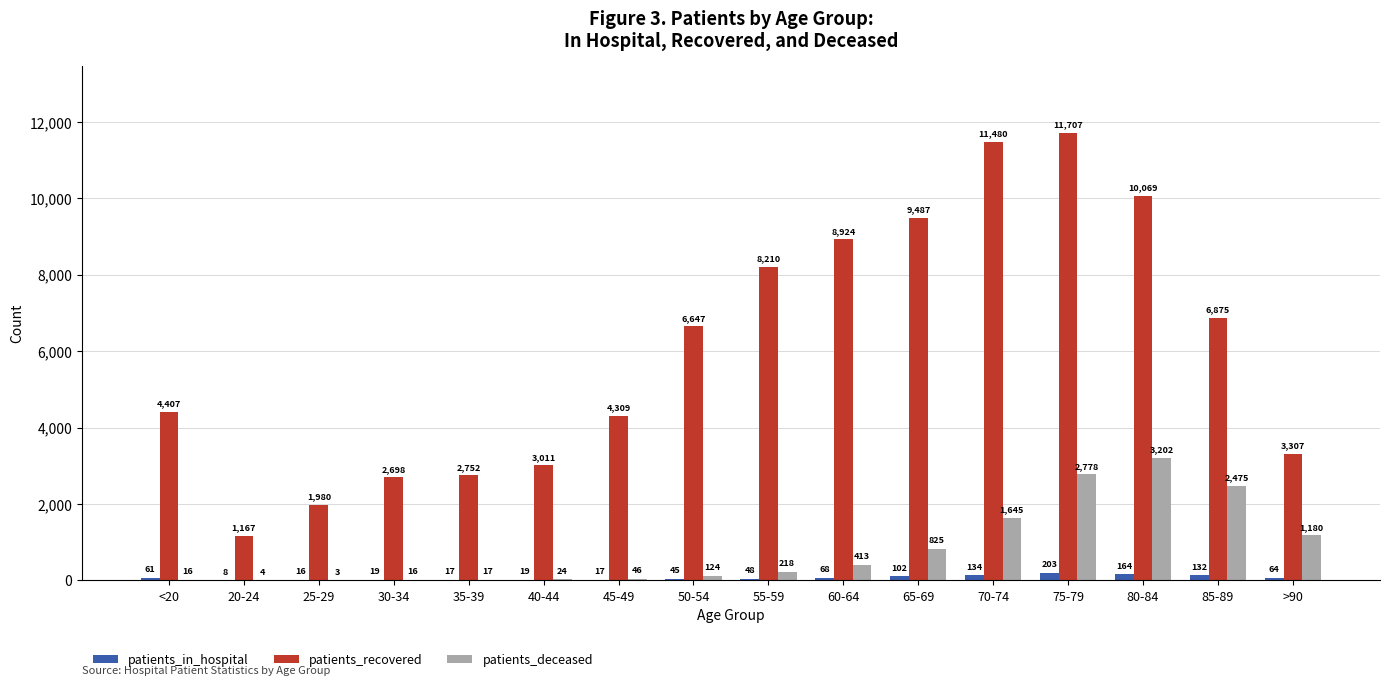

Reading left to right, what are all the values shown in this chart?

patients_in_hospital: 61	8	16	19	17	19	17	45	48	68	102	134	203	164	132	64
patients_recovered: 4407	1167	1980	2698	2752	3011	4309	6647	8210	8924	9487	11480	11707	10069	6875	3307
patients_deceased: 16	4	3	16	17	24	46	124	218	413	825	1645	2778	3202	2475	1180